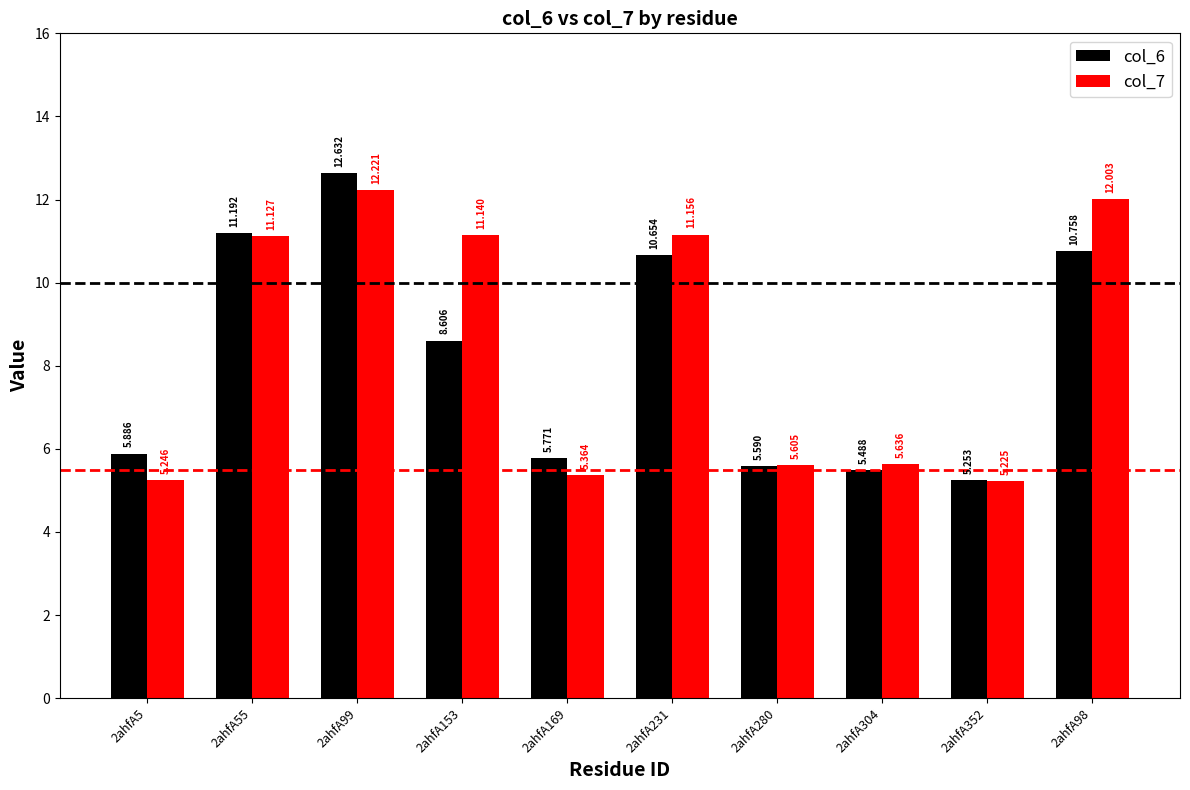

What is the difference between the col_6 values at 2ahfA304 and 2ahfA280?

0.1